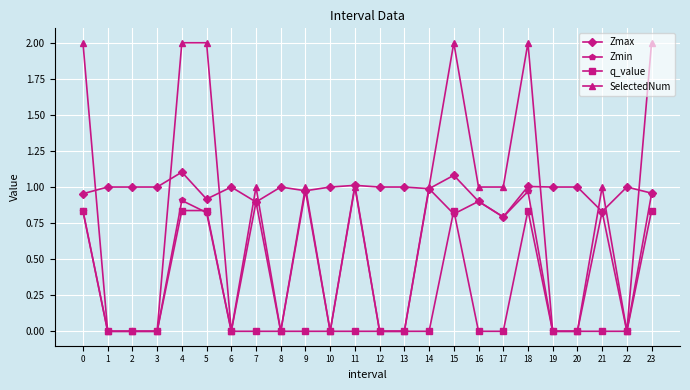

True or false: q_value and Zmax intersect in this chart.

False